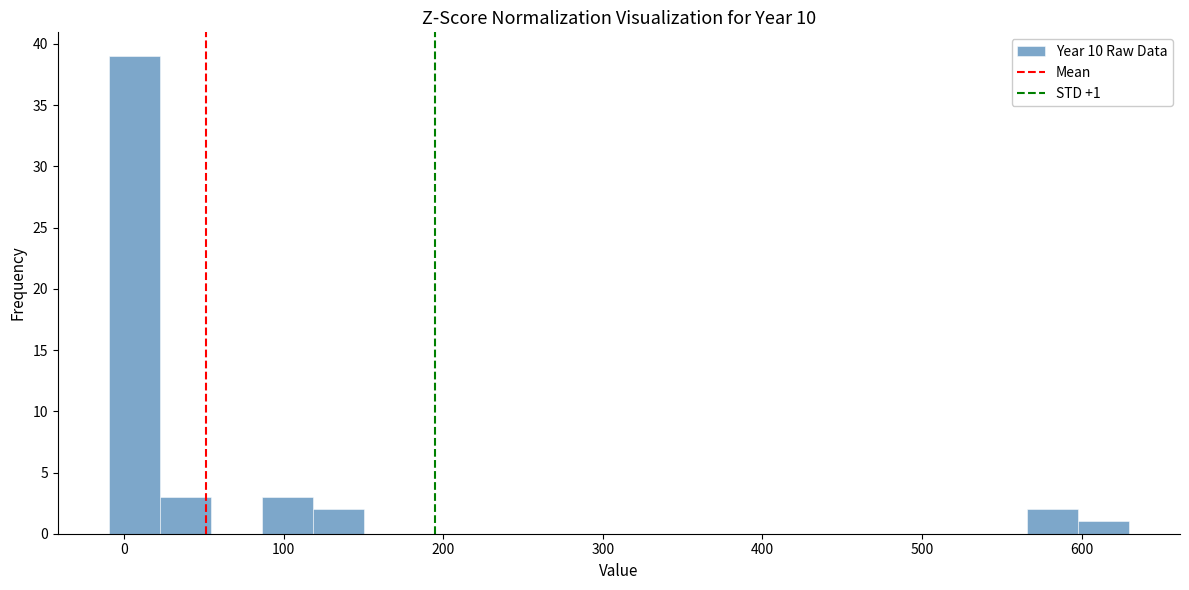

Around what value on the x-axis is the tallest bar? Give the approximate position of its centre, as read against the axis.

10